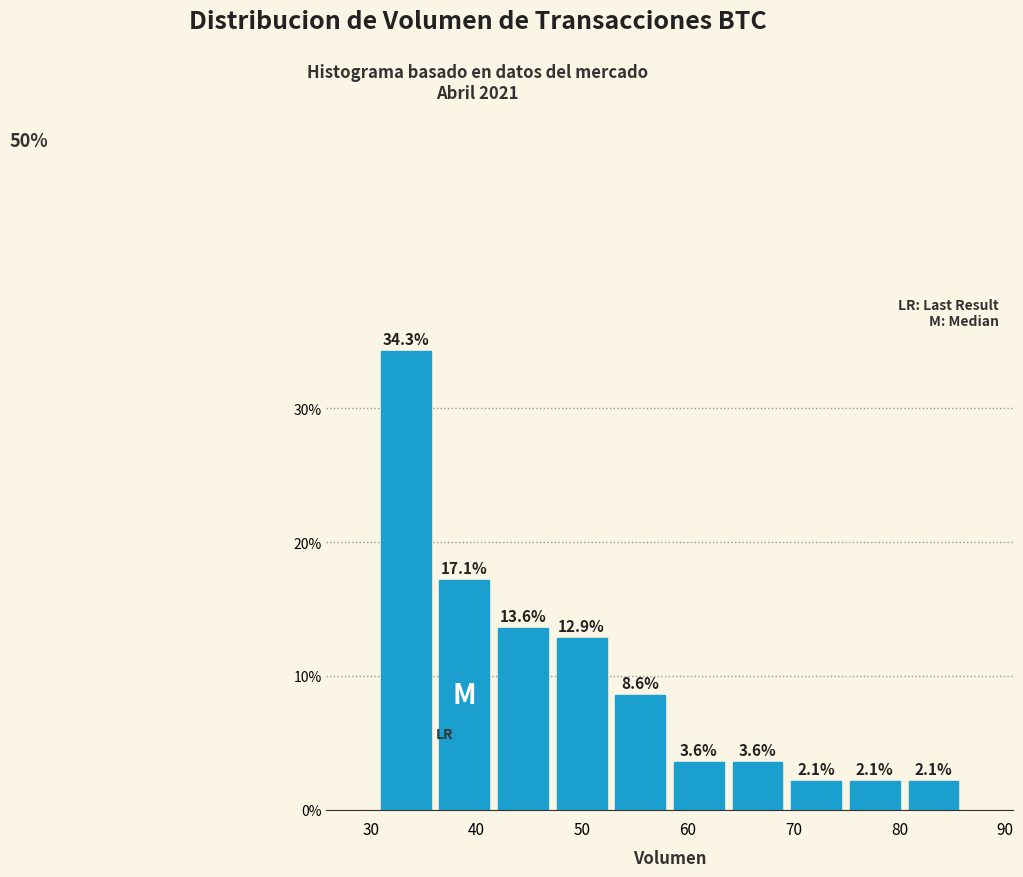

Reading left to right, transcribe this chart: for each bar, give the range it covers on the x-axis and its height. The bar edges are not printed on the chart, so give them approximately, as read against the axis.

31 to 36: 34.3
36 to 42: 17.1
42 to 47: 13.6
47 to 53: 12.9
53 to 58: 8.6
58 to 64: 3.6
64 to 69: 3.6
69 to 75: 2.1
75 to 80: 2.1
80 to 86: 2.1